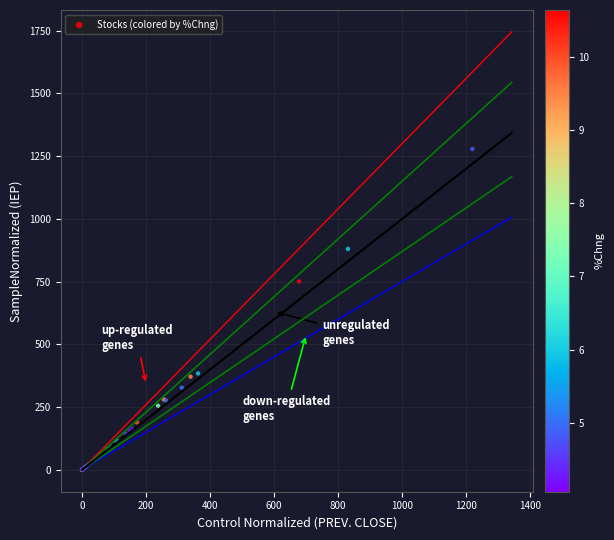

What Y value in the scatter plot is closest to 639?

750.0